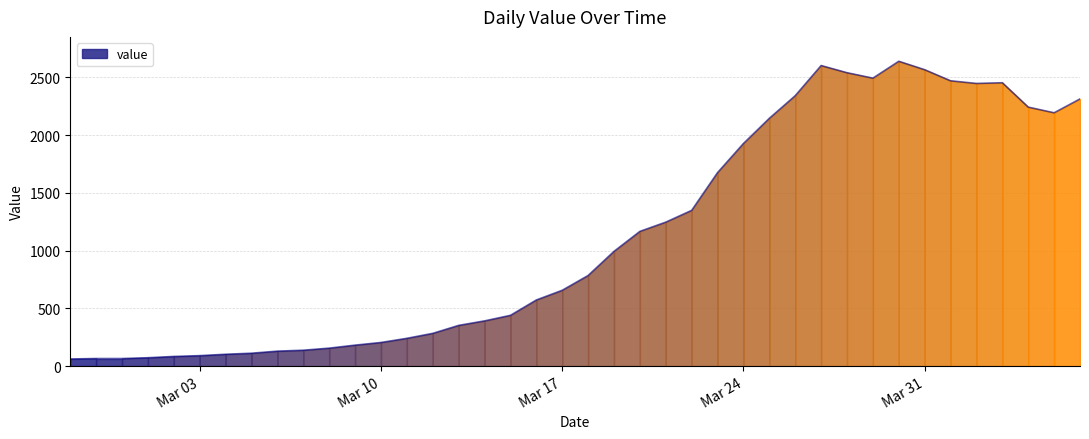

What is the difference between the maximum and minimum values?

2578